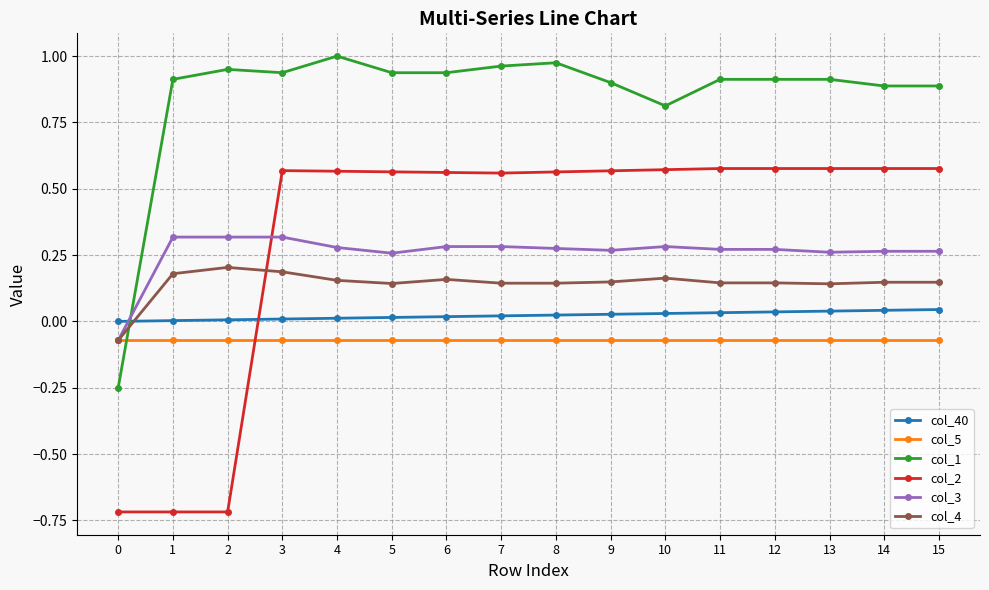

Does the chart have visible grid lines?

Yes